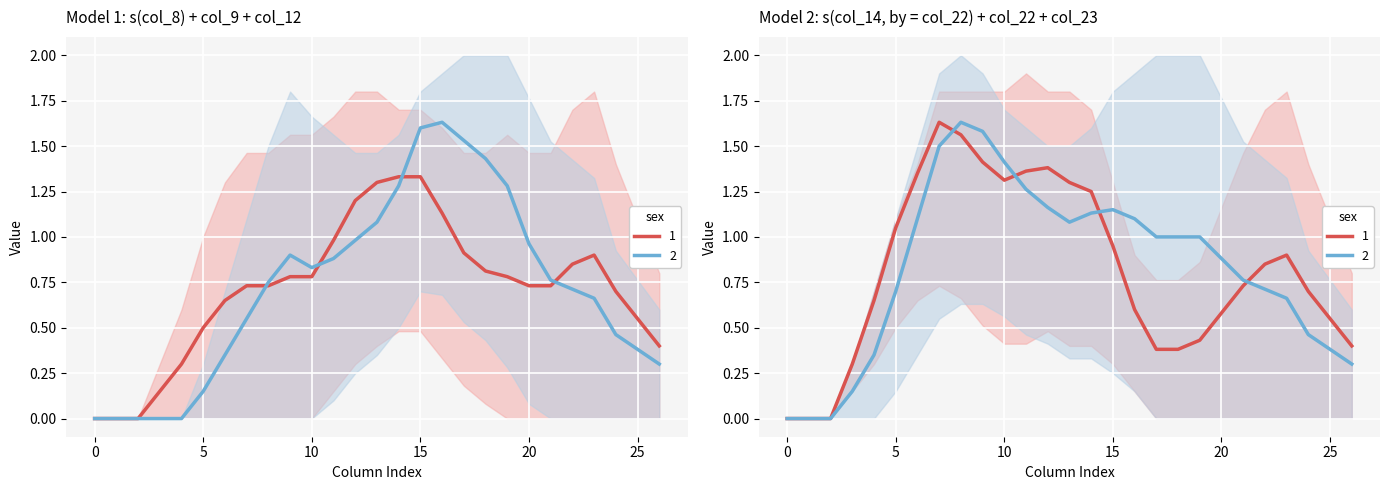

At how many categories does at least one series exceed 1?

21